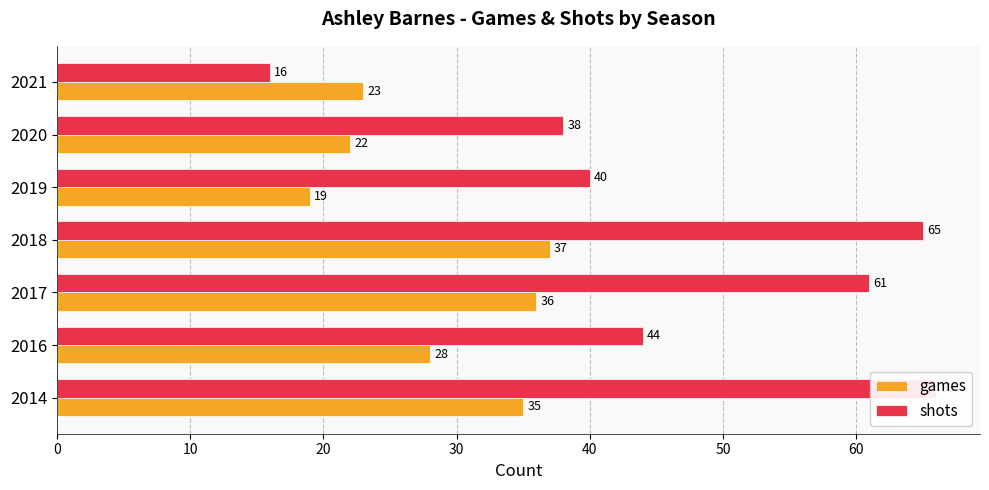

Which series has the largest range (max minus min)?

shots